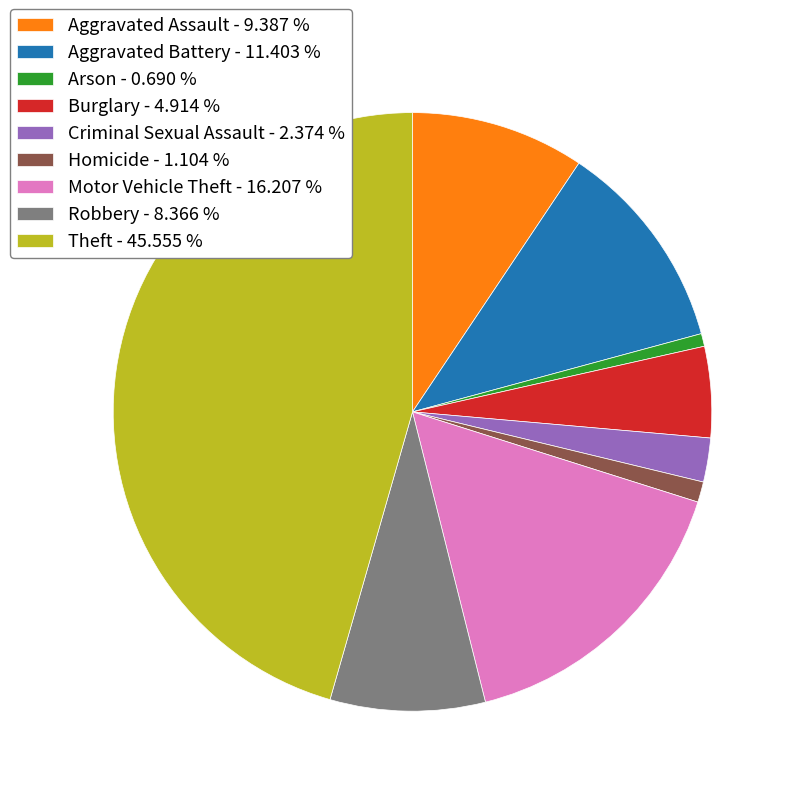

Is the sum of Criminal Sexual Assault - 2.374 % and Robbery - 8.366 % greater than half?

No